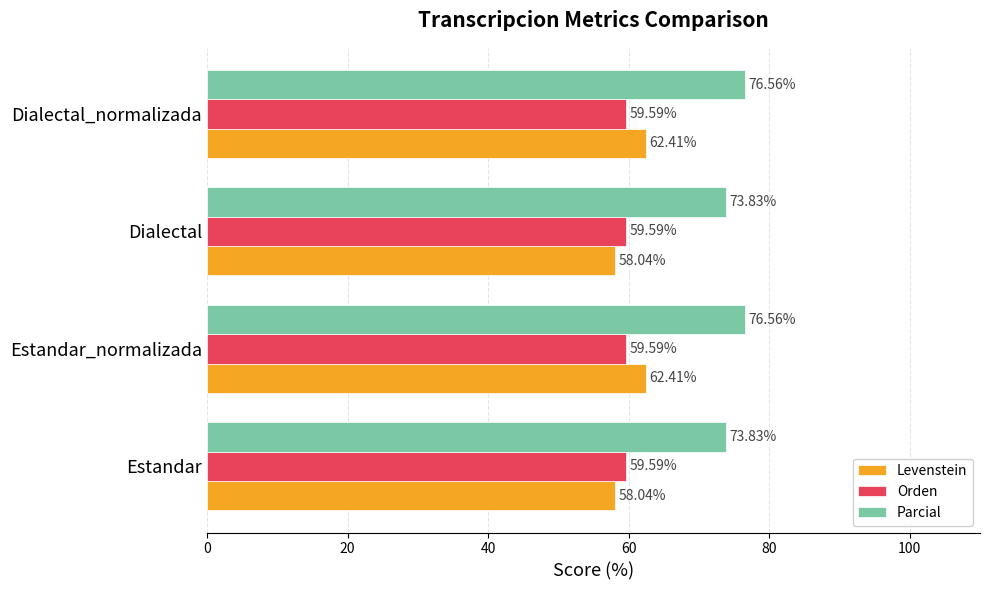

Is the value of Orden at Dialectal_normalizada greater than the value of Parcial at Dialectal_normalizada?

No